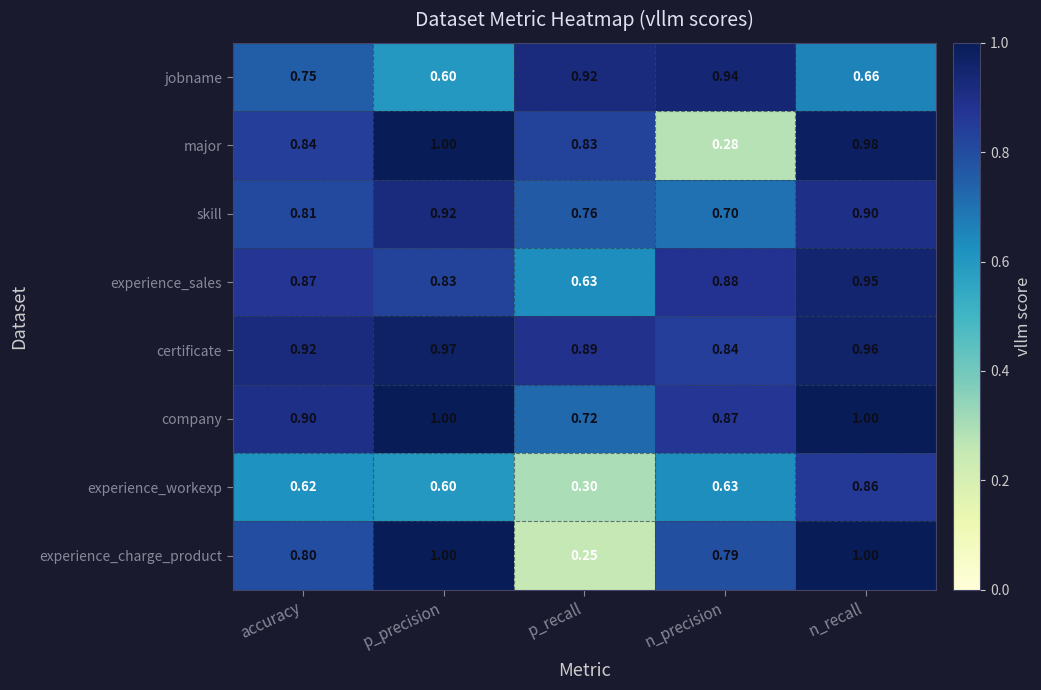

Which series changed the most between accuracy and p_precision?

experience_charge_product